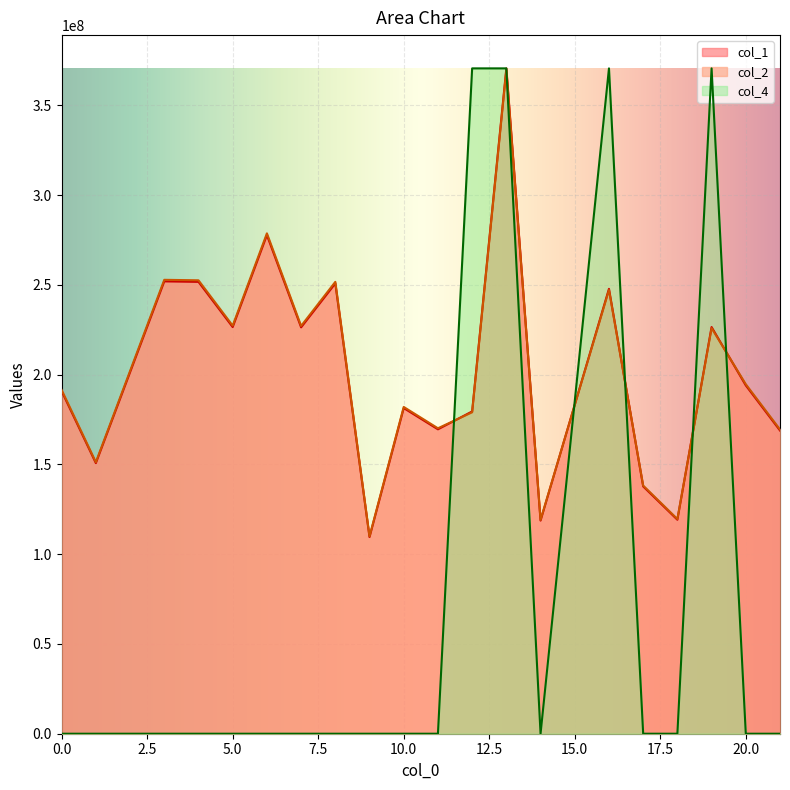

Which series has the largest total across all categories?

col_2